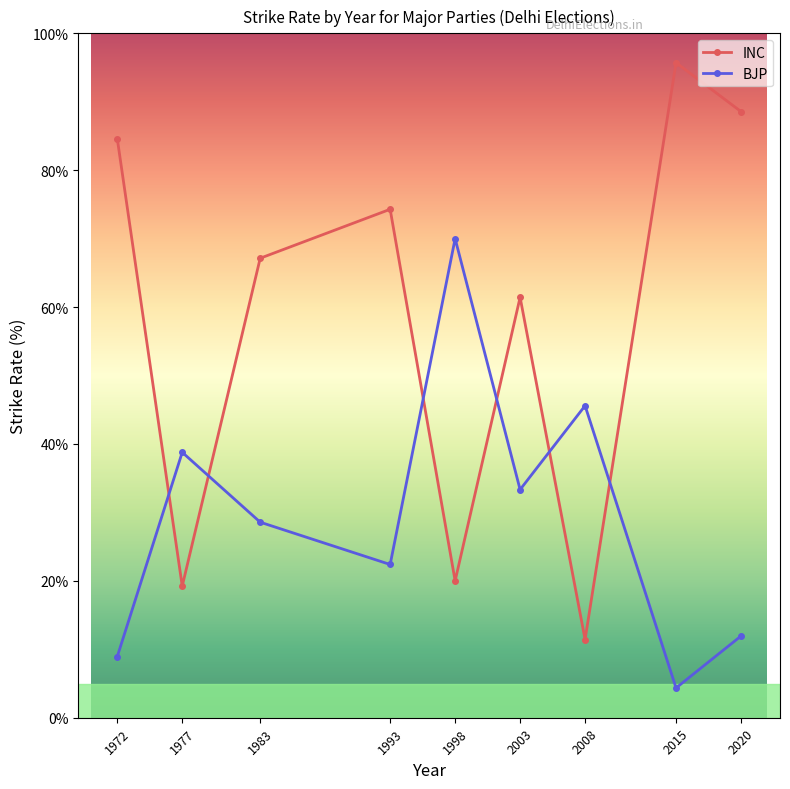

True or false: INC and BJP intersect in this chart.

True